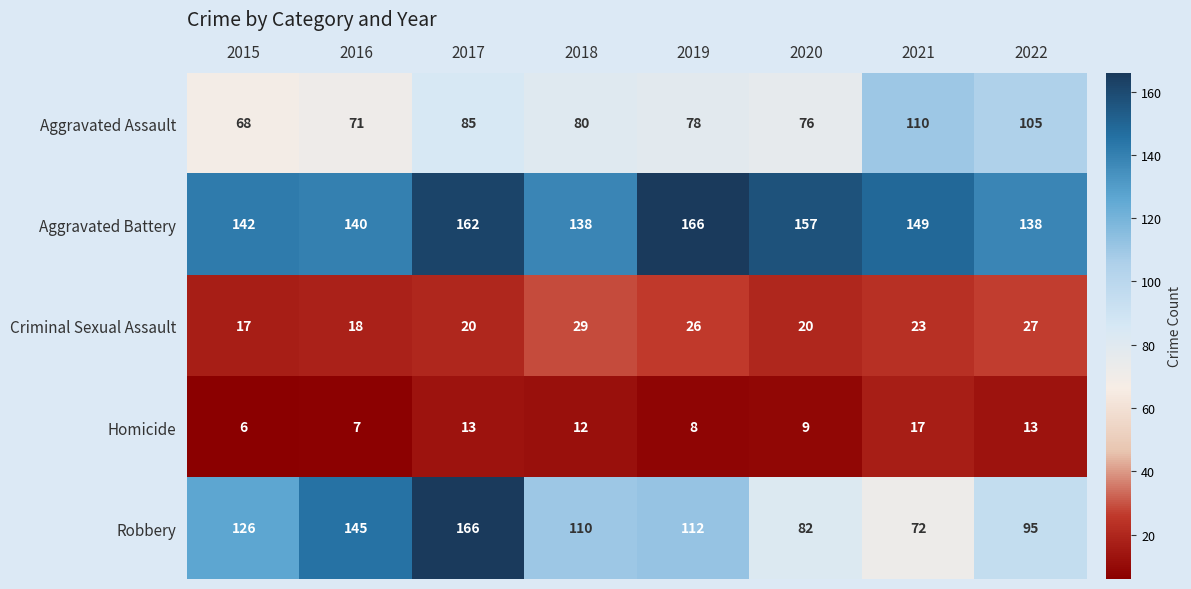

How many distinct data groups are displayed?

5